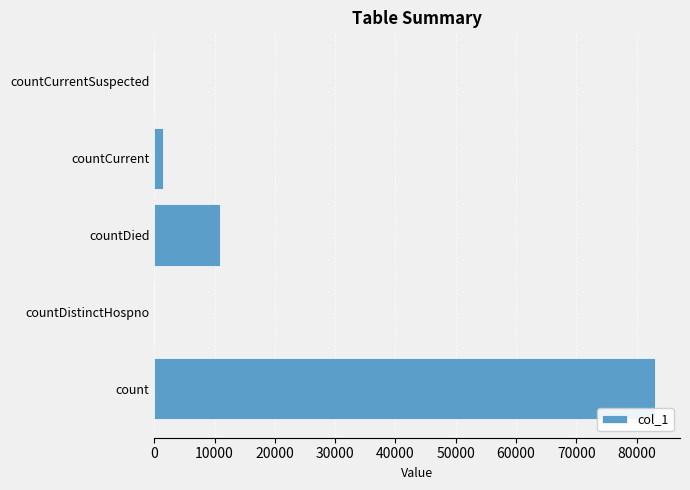

Where is the data nearest to the value 41514?

countDied